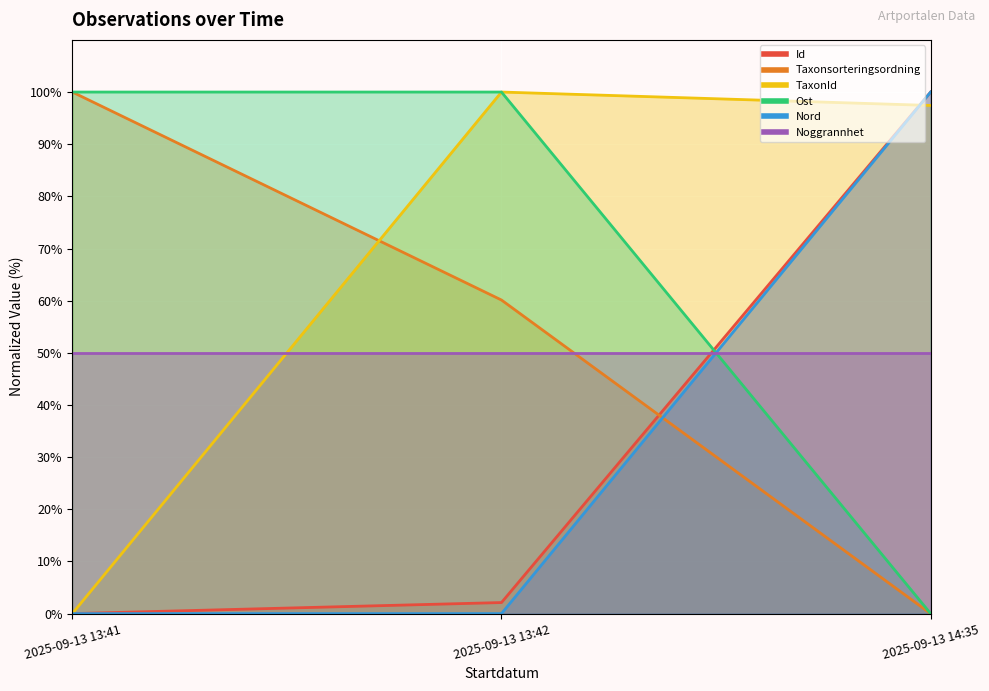

What is the total value across all series at 2025-09-13 14:35?

297.4